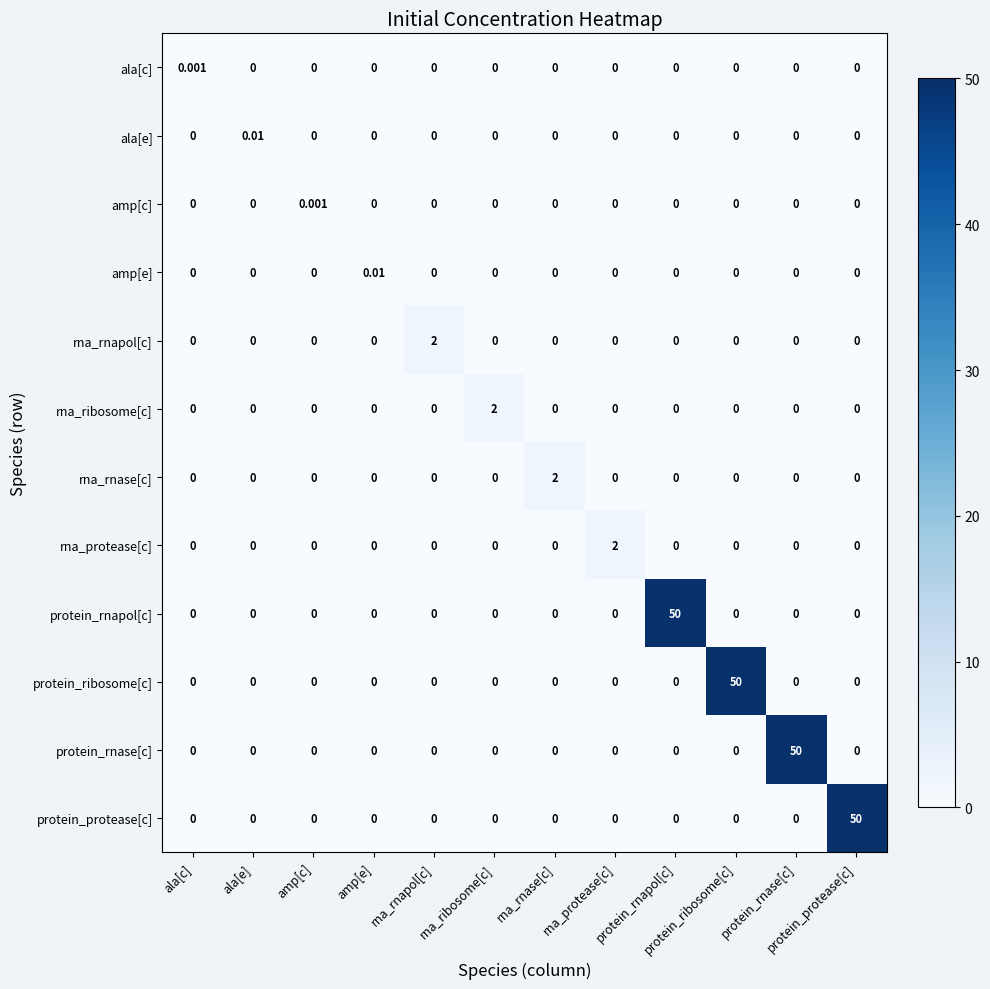

Rank the series by their maximum value, from lowest to highest.

ala[c], amp[c], ala[e], amp[e], rna_rnapol[c], rna_ribosome[c], rna_rnase[c], rna_protease[c], protein_rnapol[c], protein_ribosome[c], protein_rnase[c], protein_protease[c]